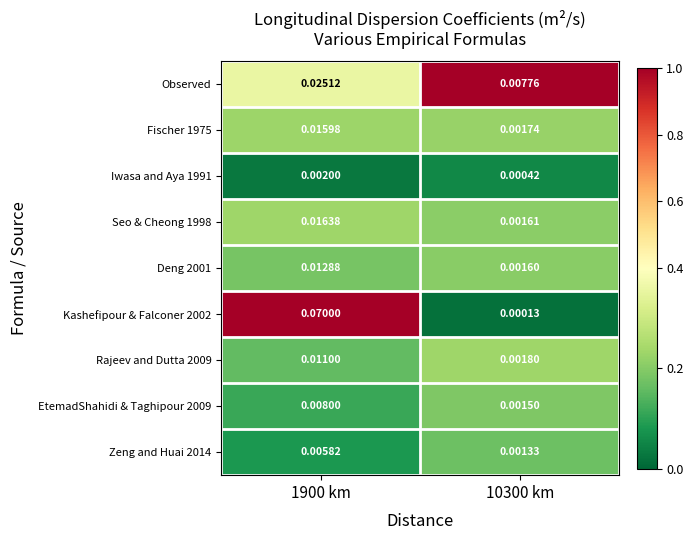

Which series has the widest spread of values?

Kashefipour & Falconer 2002